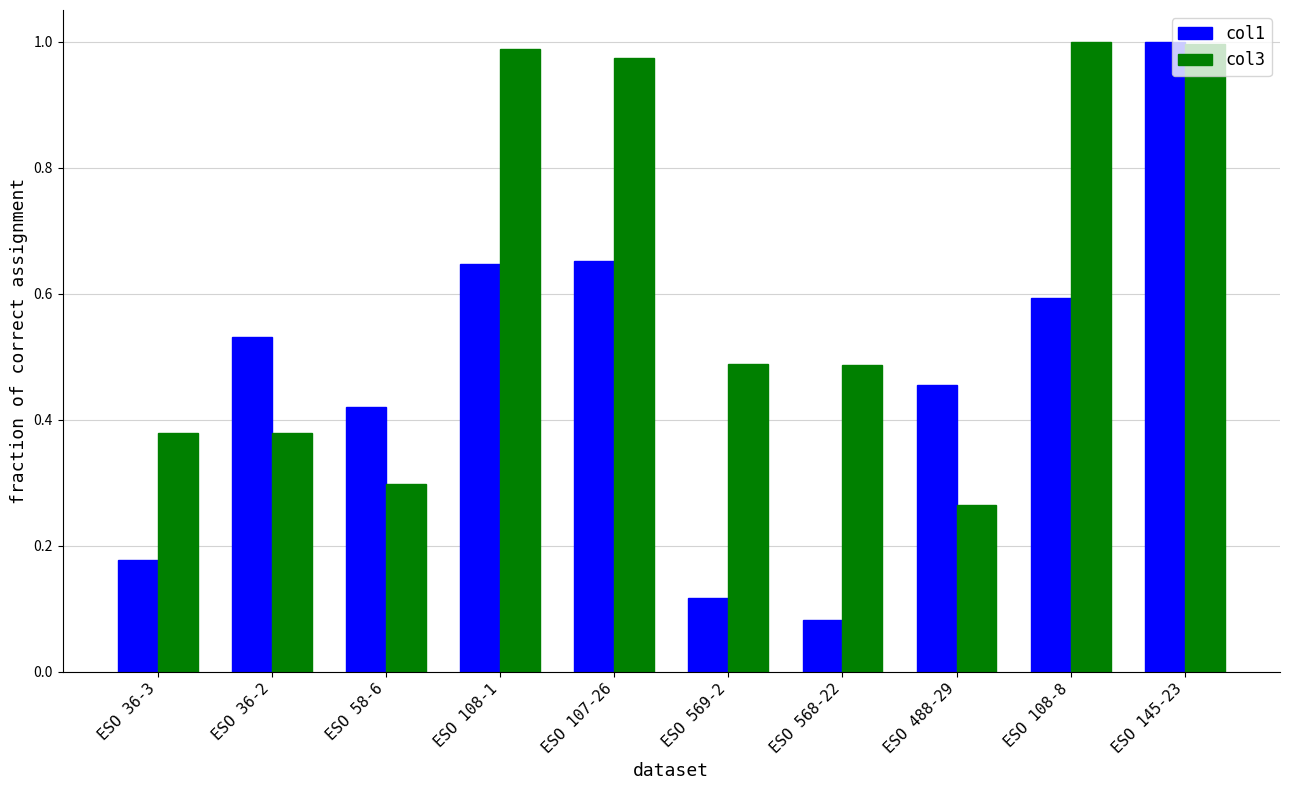

List the series in order of their overall mean, highest first.

col3, col1